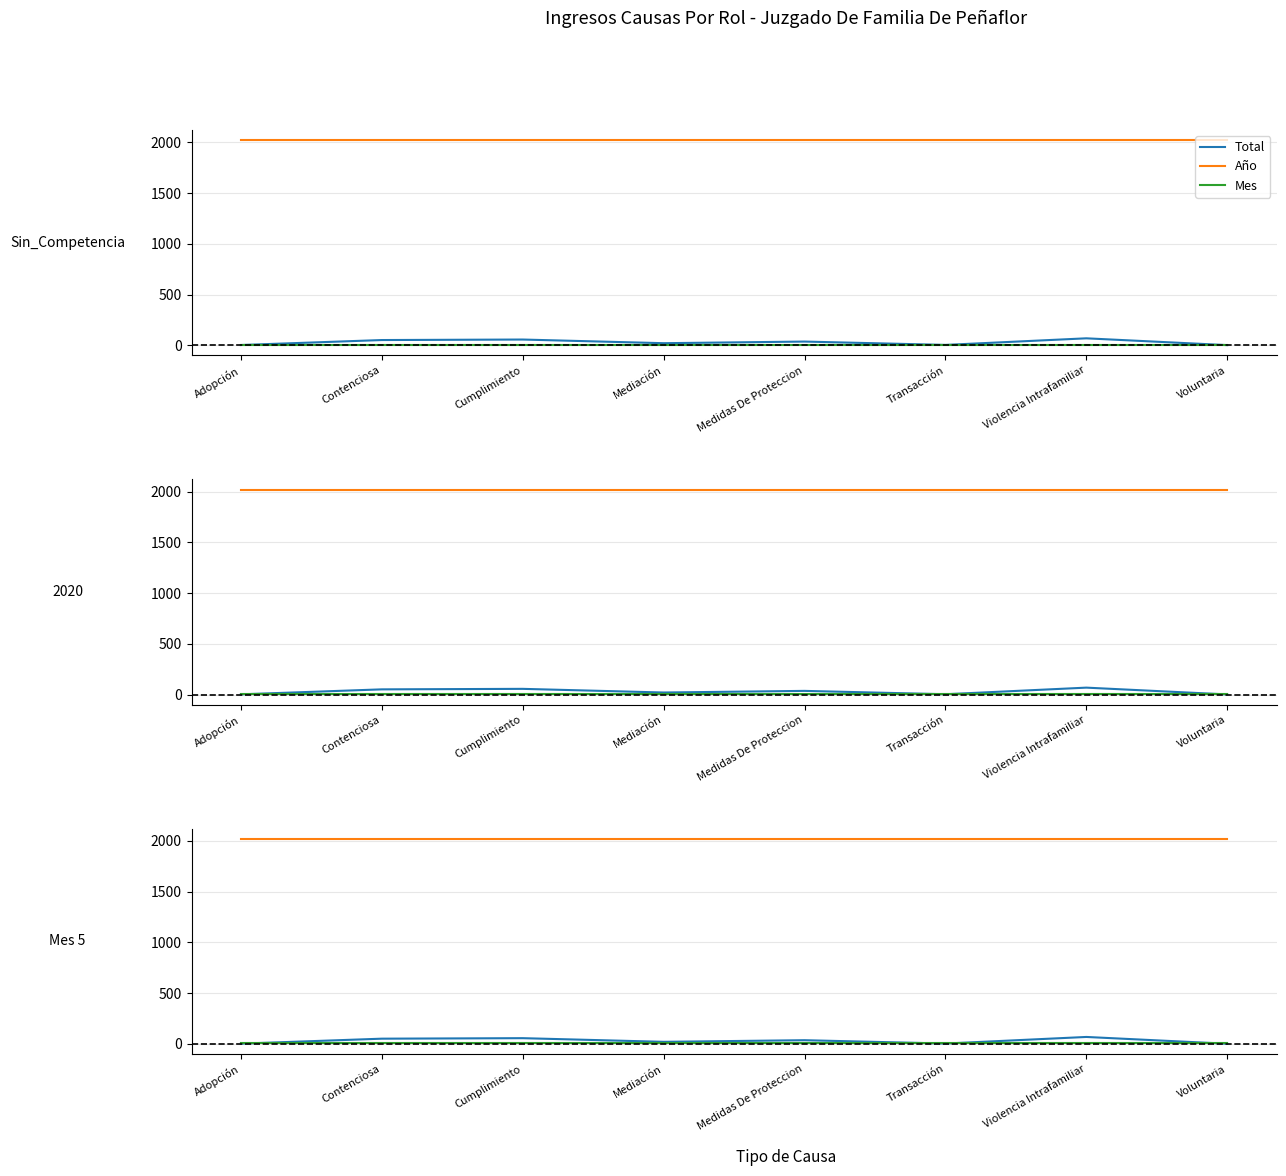

True or false: Total has more than 1 interior local peaks.

True